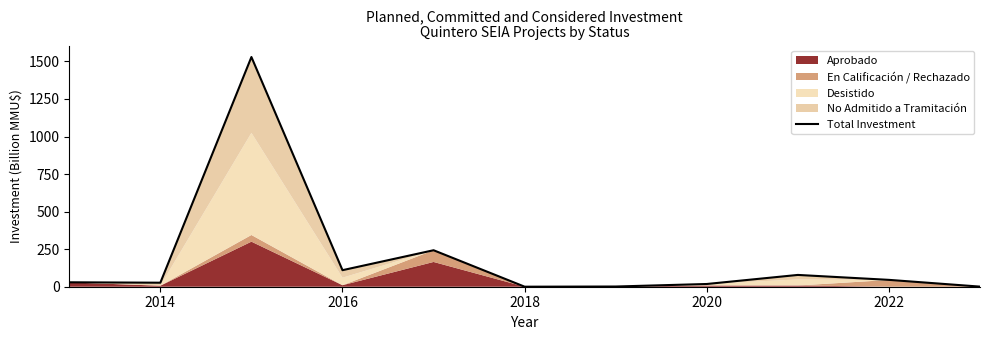

What is the value of the 5th point from the left?

242.9